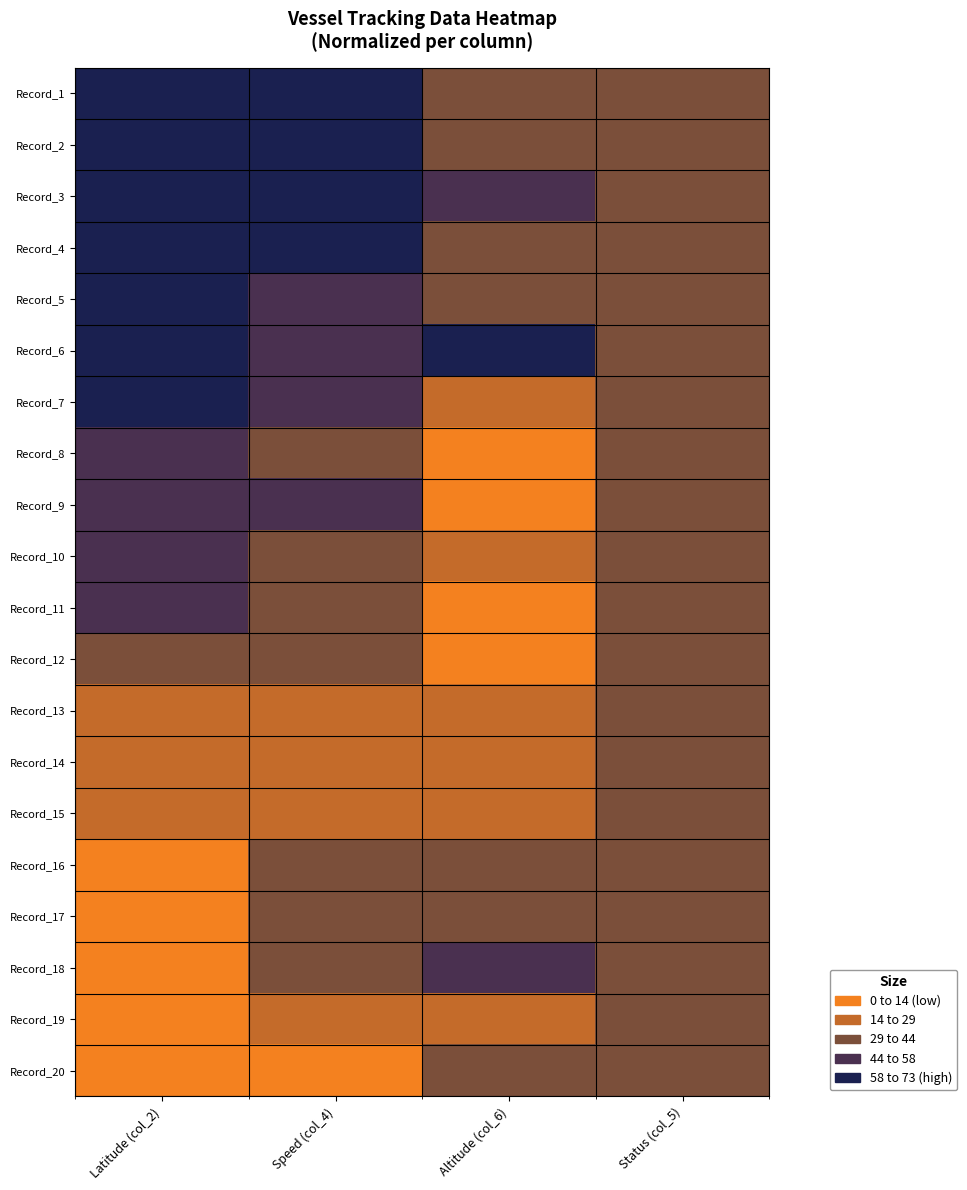

Rank the series at Latitude (col_2) from highest to lowest value.

Record_1, Record_2, Record_3, Record_4, Record_5, Record_6, Record_7, Record_8, Record_9, Record_10, Record_11, Record_12, Record_13, Record_14, Record_15, Record_16, Record_17, Record_18, Record_19, Record_20